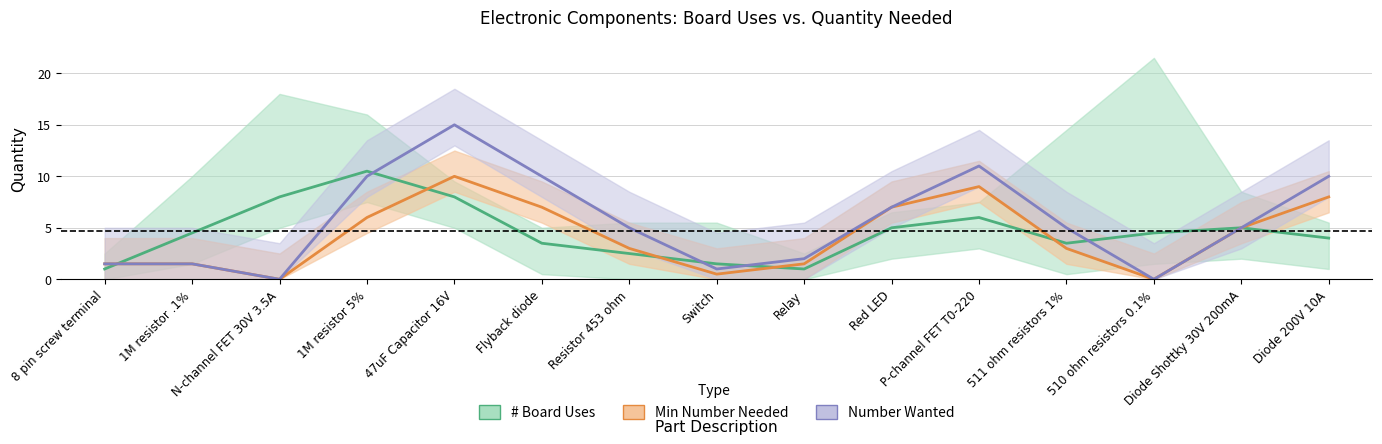

True or false: # Board Uses has a value of 5.2 at Flyback diode.

False